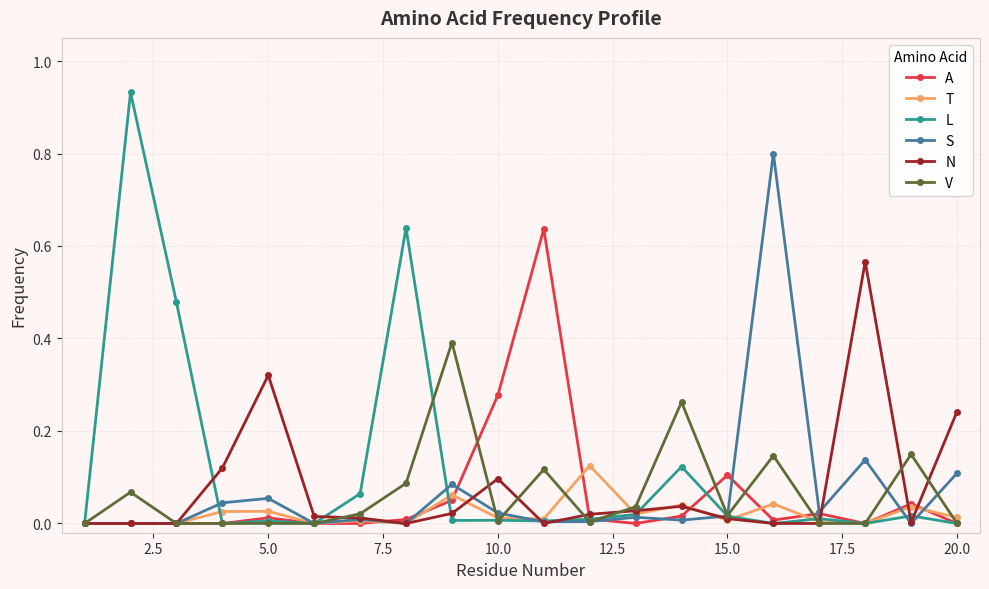

How many series are shown in this chart?

6